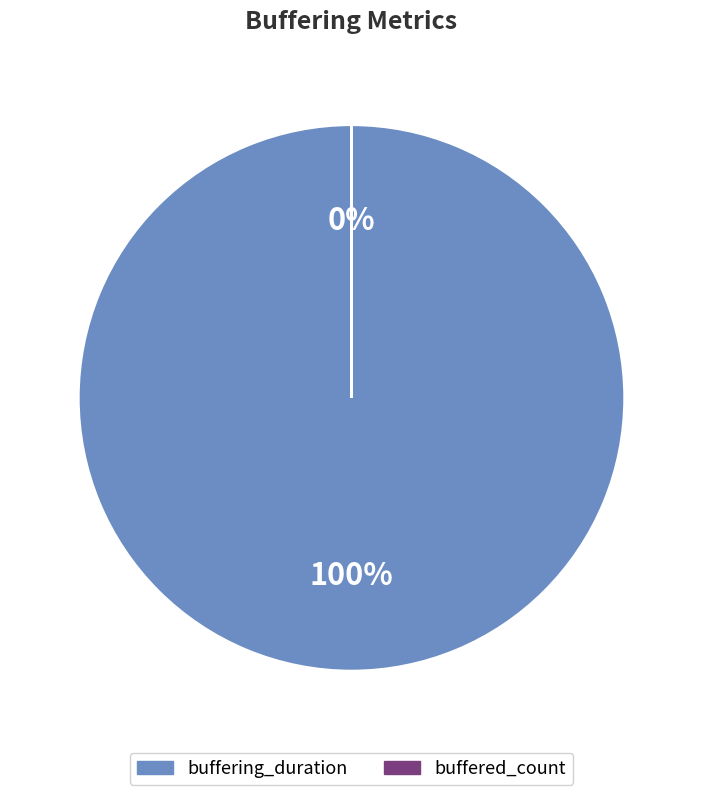

What is the change in value from buffering_duration to buffered_count?

-39034941